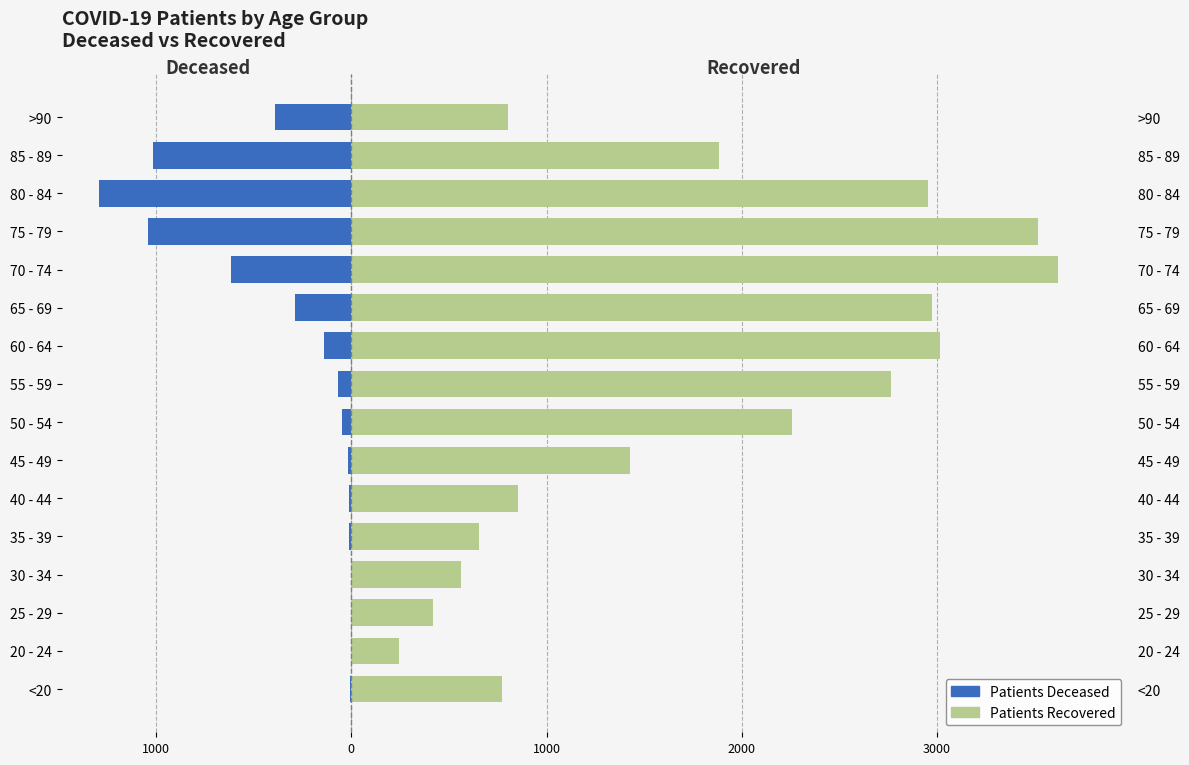

List the series in order of their overall mean, highest first.

patients_recovered, patients_deceased